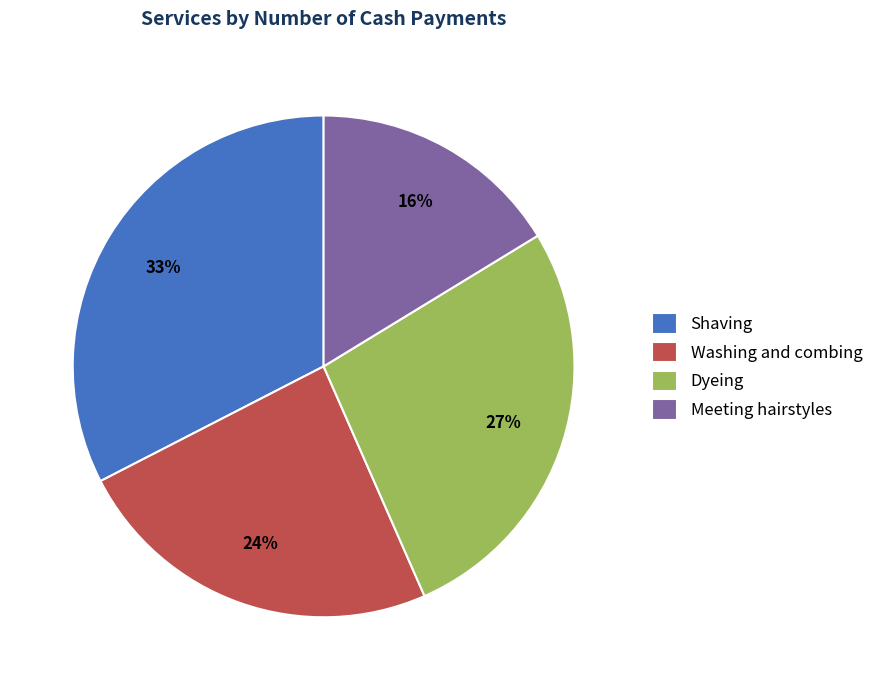

Does any single category account for the majority?

No